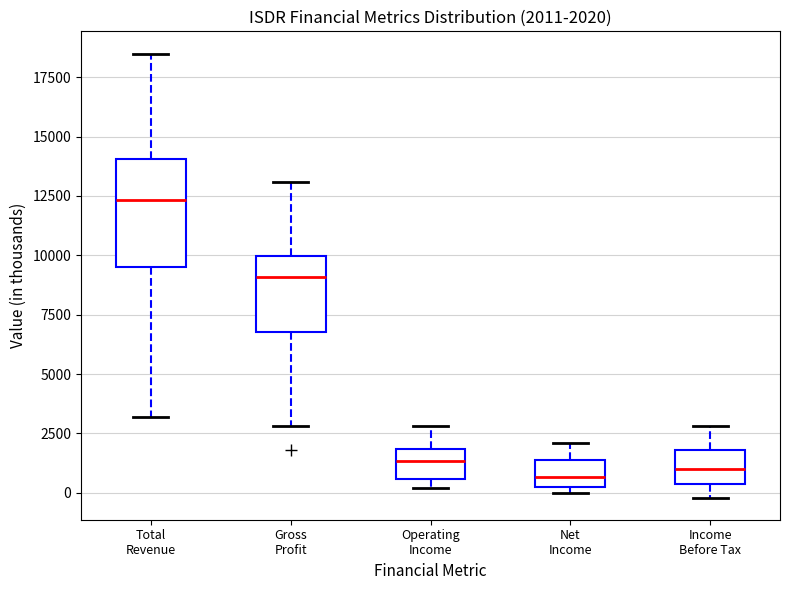

Which box is the tallest, from its lower edge to its upper edge?

Total Revenue